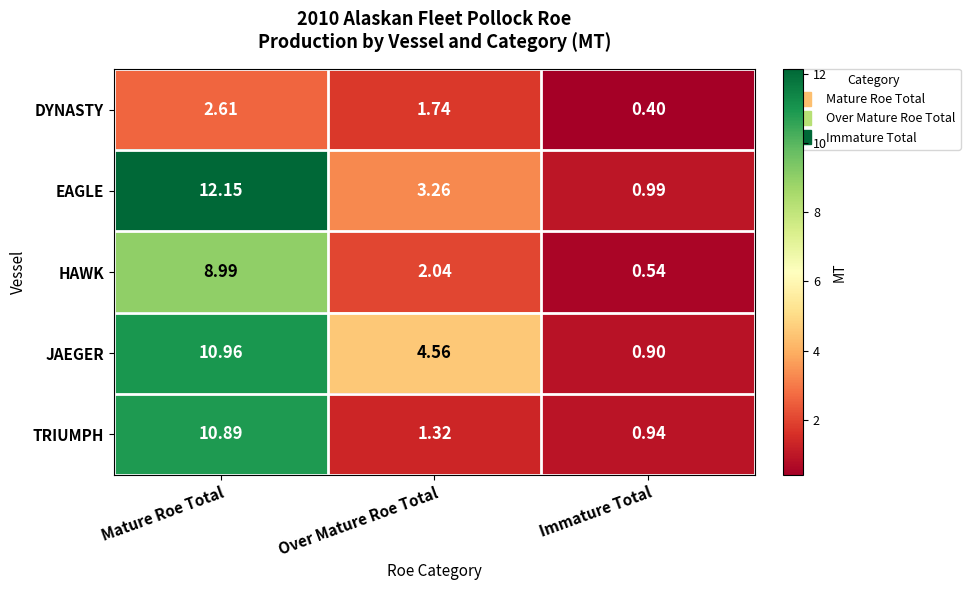

At Mature Roe Total, list the series in order from largest to smallest.

EAGLE, JAEGER, TRIUMPH, HAWK, DYNASTY